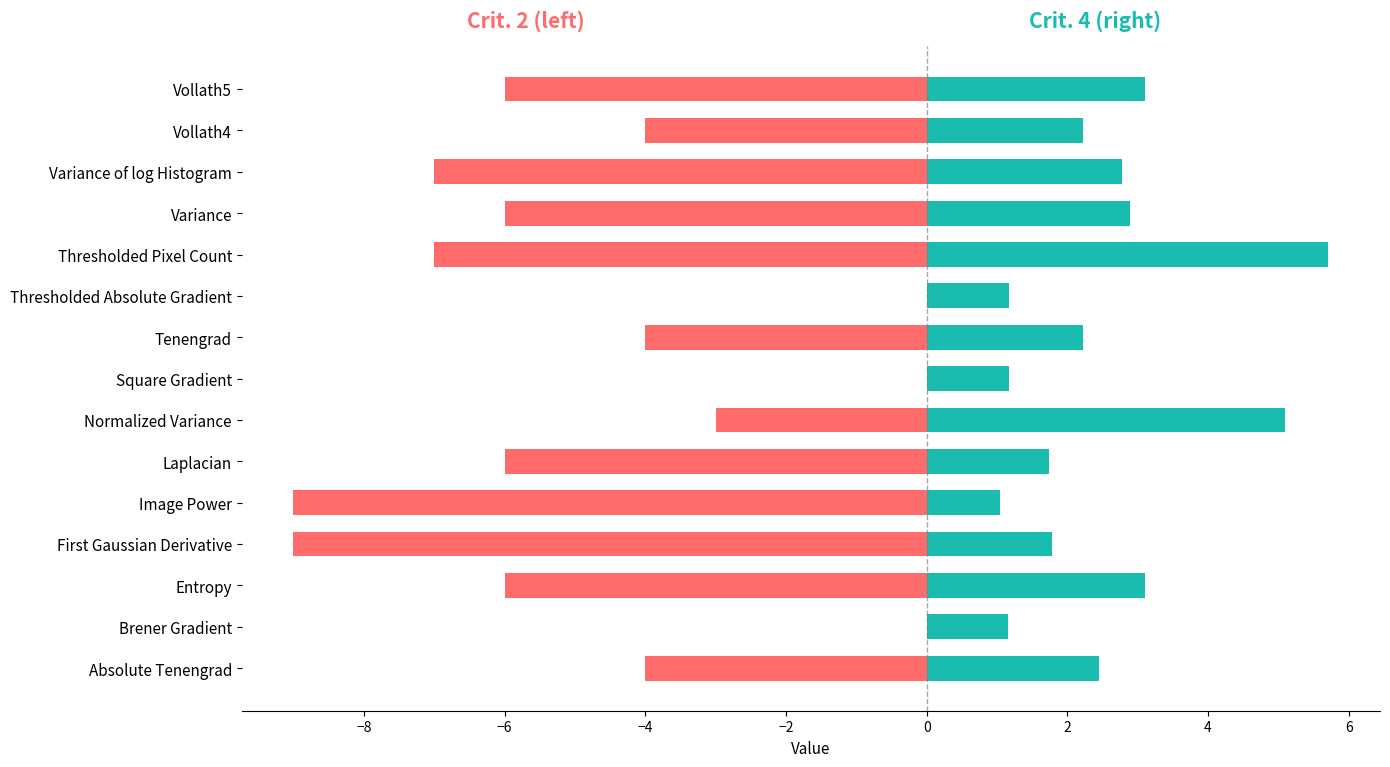

What is the sum of all Crit. 4 (positive side) values?

37.6